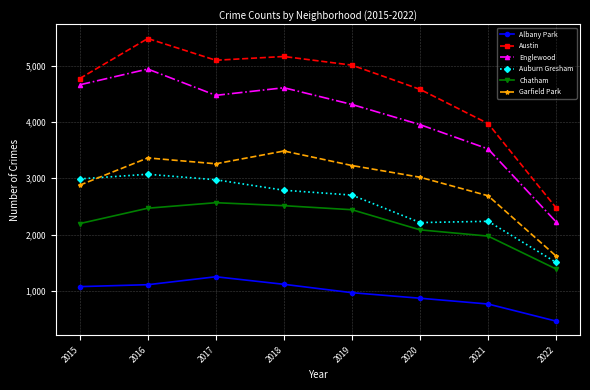

At how many categories does at least one series exceed 4951?

4